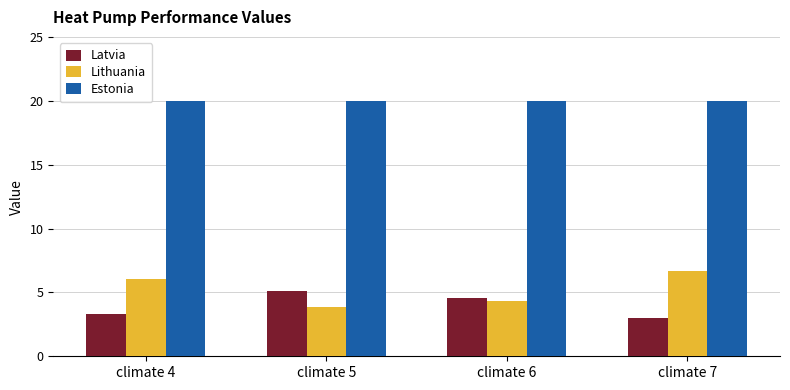

Reading left to right, list all the values displayed in this chart.

Latvia: 3.3	5.1	4.6	3.0
Lithuania: 6.1	3.9	4.4	6.7
Estonia: 20.0	20.0	20.0	20.0